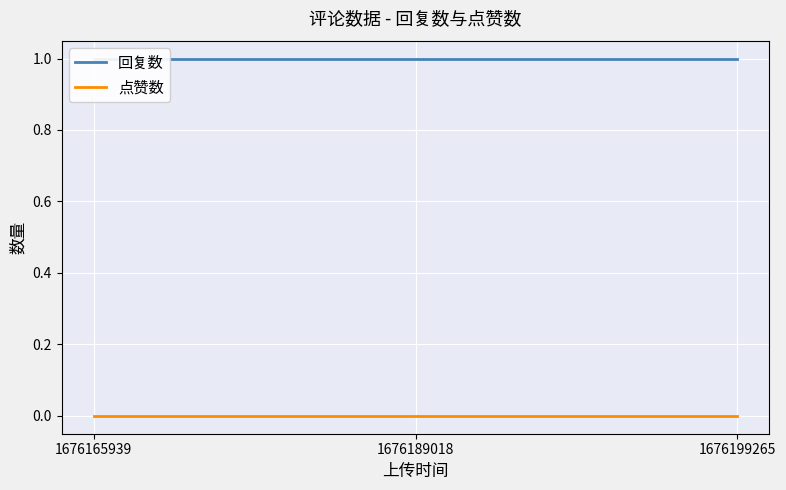

The value of 回复数 at 1676189018 is 0. True or false?

False